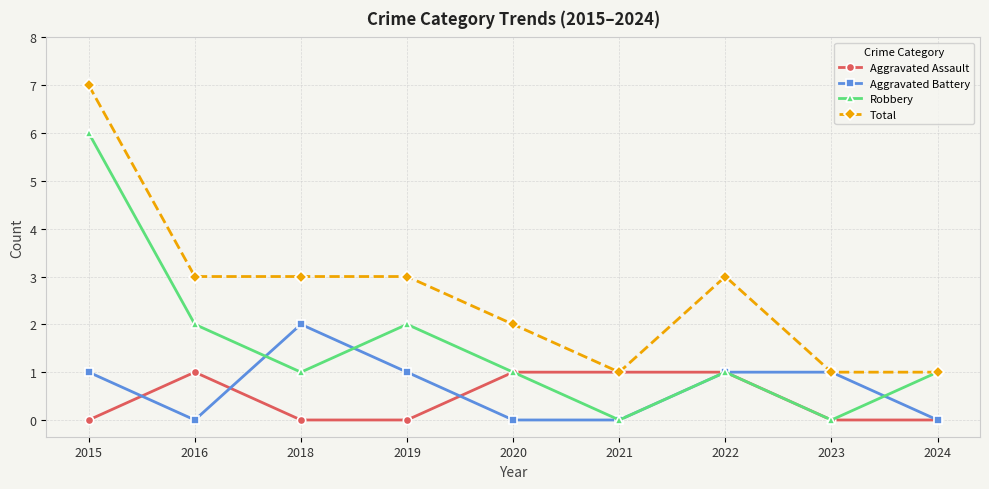

What are all the series names shown in the legend?

Aggravated Assault, Aggravated Battery, Robbery, Total